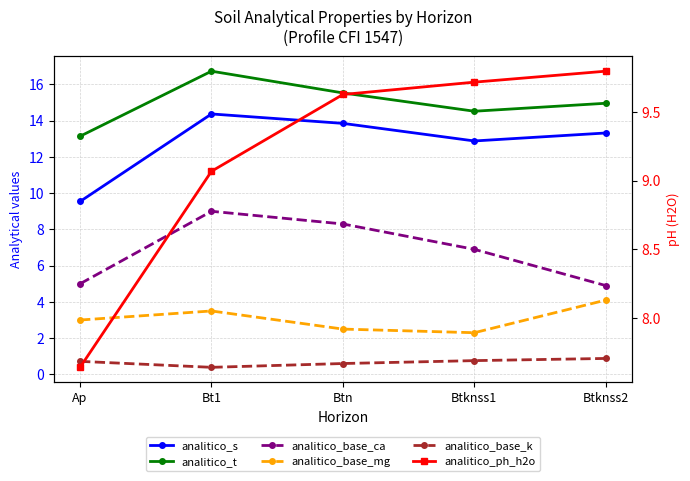

What is the difference between the highest and lowest values at Bt1?

16.3